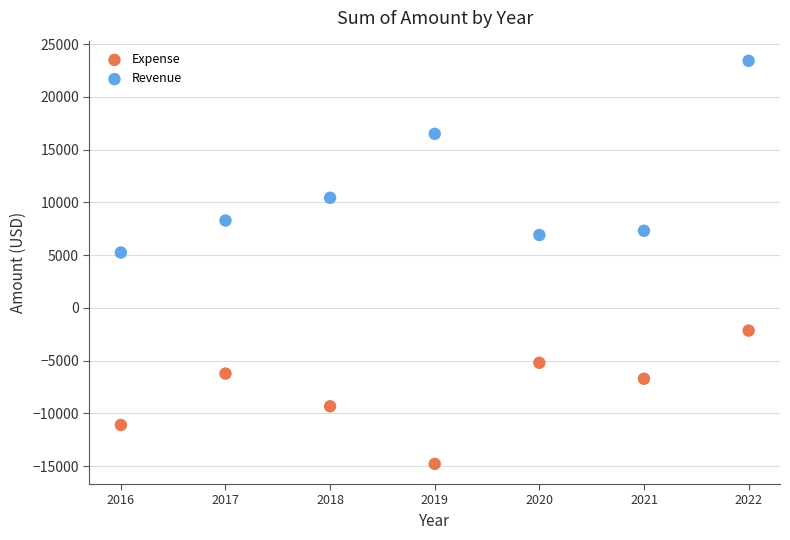

Across all data points, what is the range of X values (max minus min)?

6.0